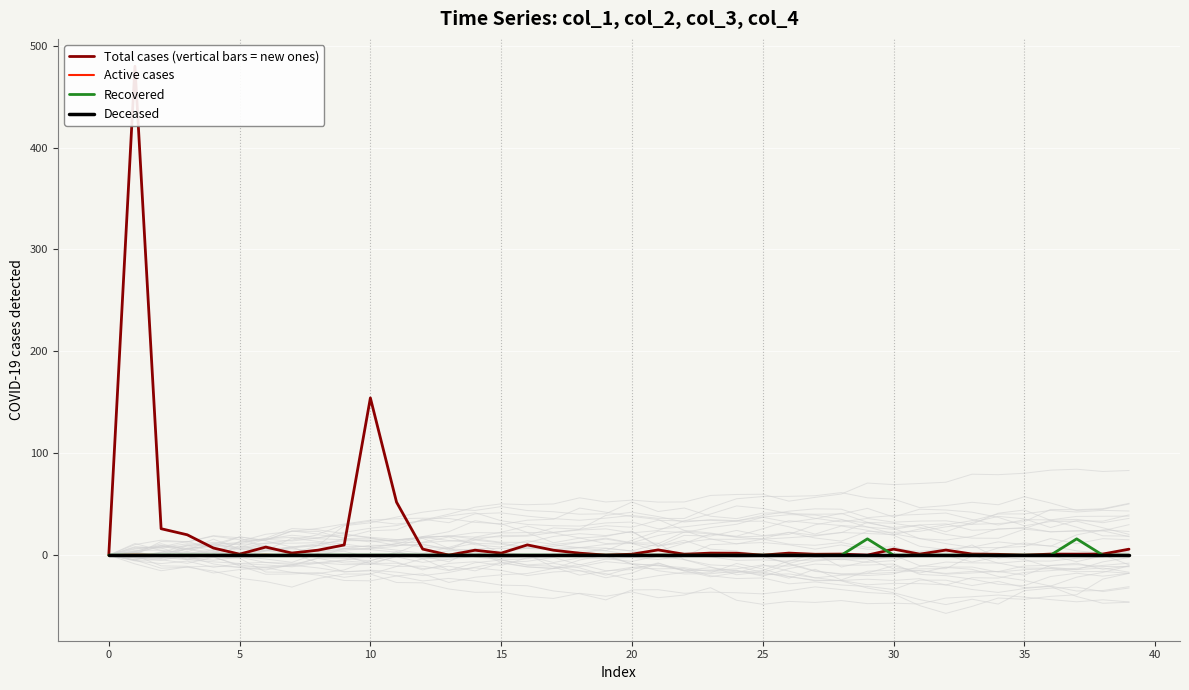

How many interior local valleys does the Active cases series have?

14